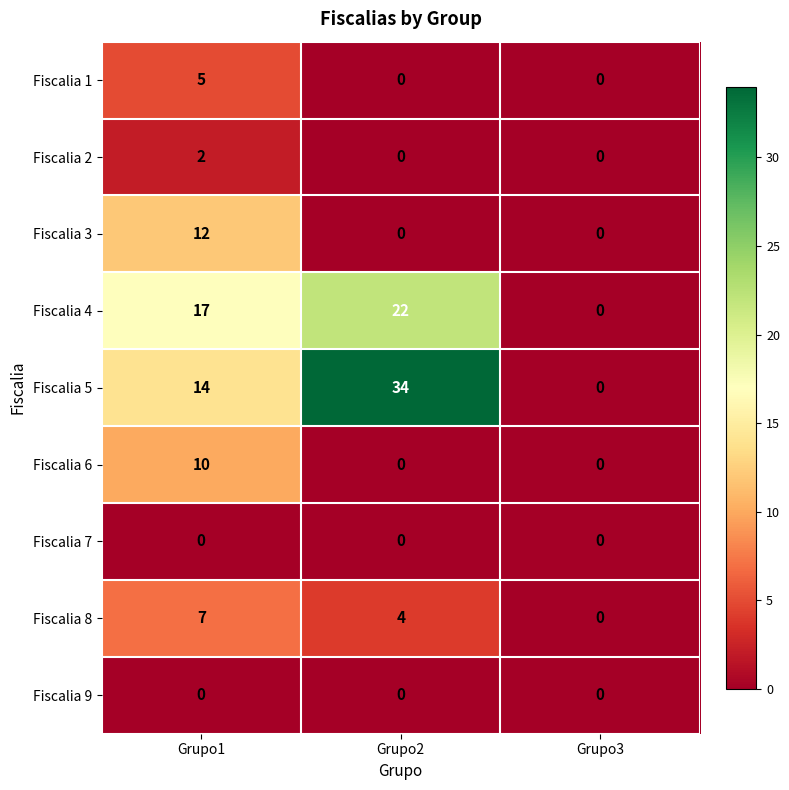

Reading left to right, what are all the values shown in this chart?

Fiscalia 1: Grupo1=5	Grupo2=0	Grupo3=0
Fiscalia 2: Grupo1=2	Grupo2=0	Grupo3=0
Fiscalia 3: Grupo1=12	Grupo2=0	Grupo3=0
Fiscalia 4: Grupo1=17	Grupo2=22	Grupo3=0
Fiscalia 5: Grupo1=14	Grupo2=34	Grupo3=0
Fiscalia 6: Grupo1=10	Grupo2=0	Grupo3=0
Fiscalia 7: Grupo1=0	Grupo2=0	Grupo3=0
Fiscalia 8: Grupo1=7	Grupo2=4	Grupo3=0
Fiscalia 9: Grupo1=0	Grupo2=0	Grupo3=0